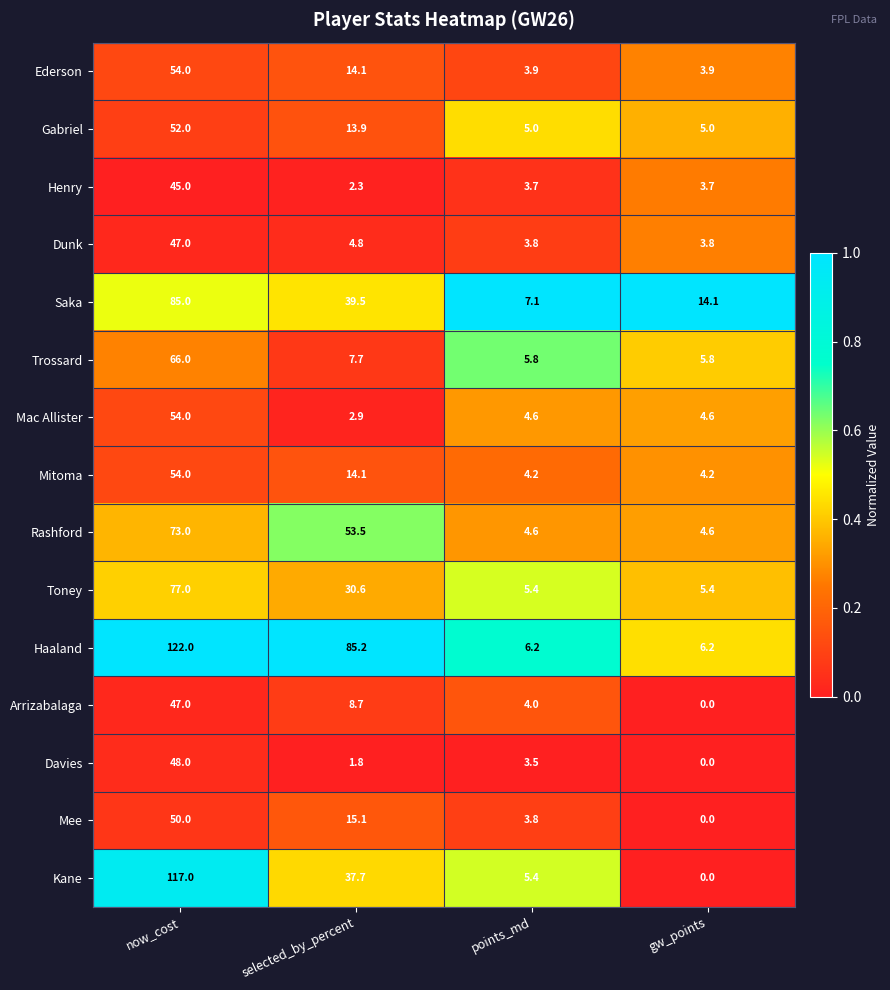

What is the spread (max minus min) of values at gw_points?

14.1